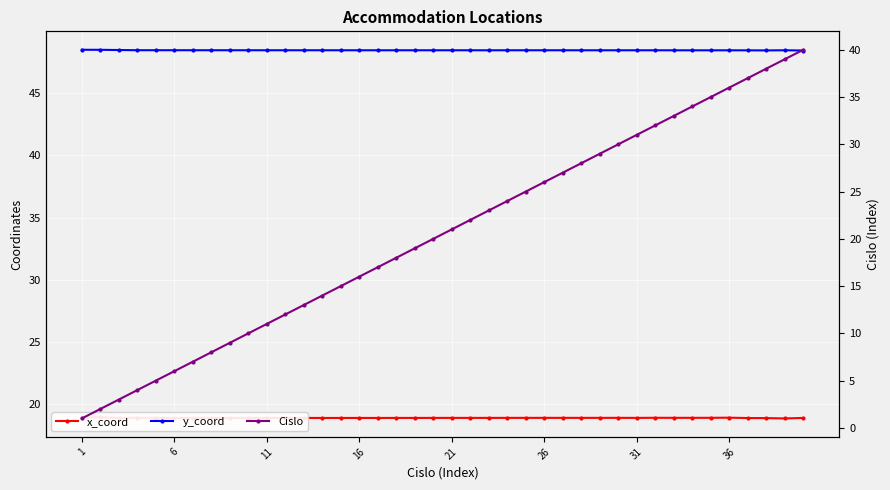

How many times do x_coord and Cislo cross each other?

1